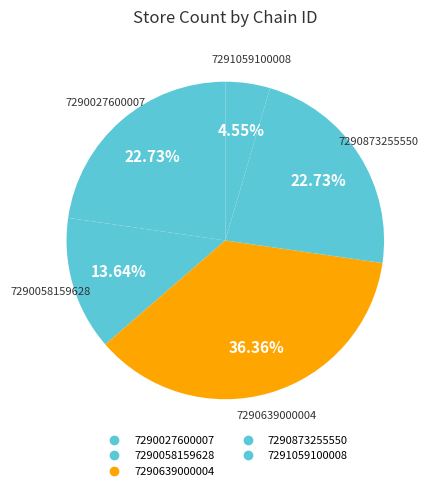

Which category has the biggest portion of the pie?

7290639000004